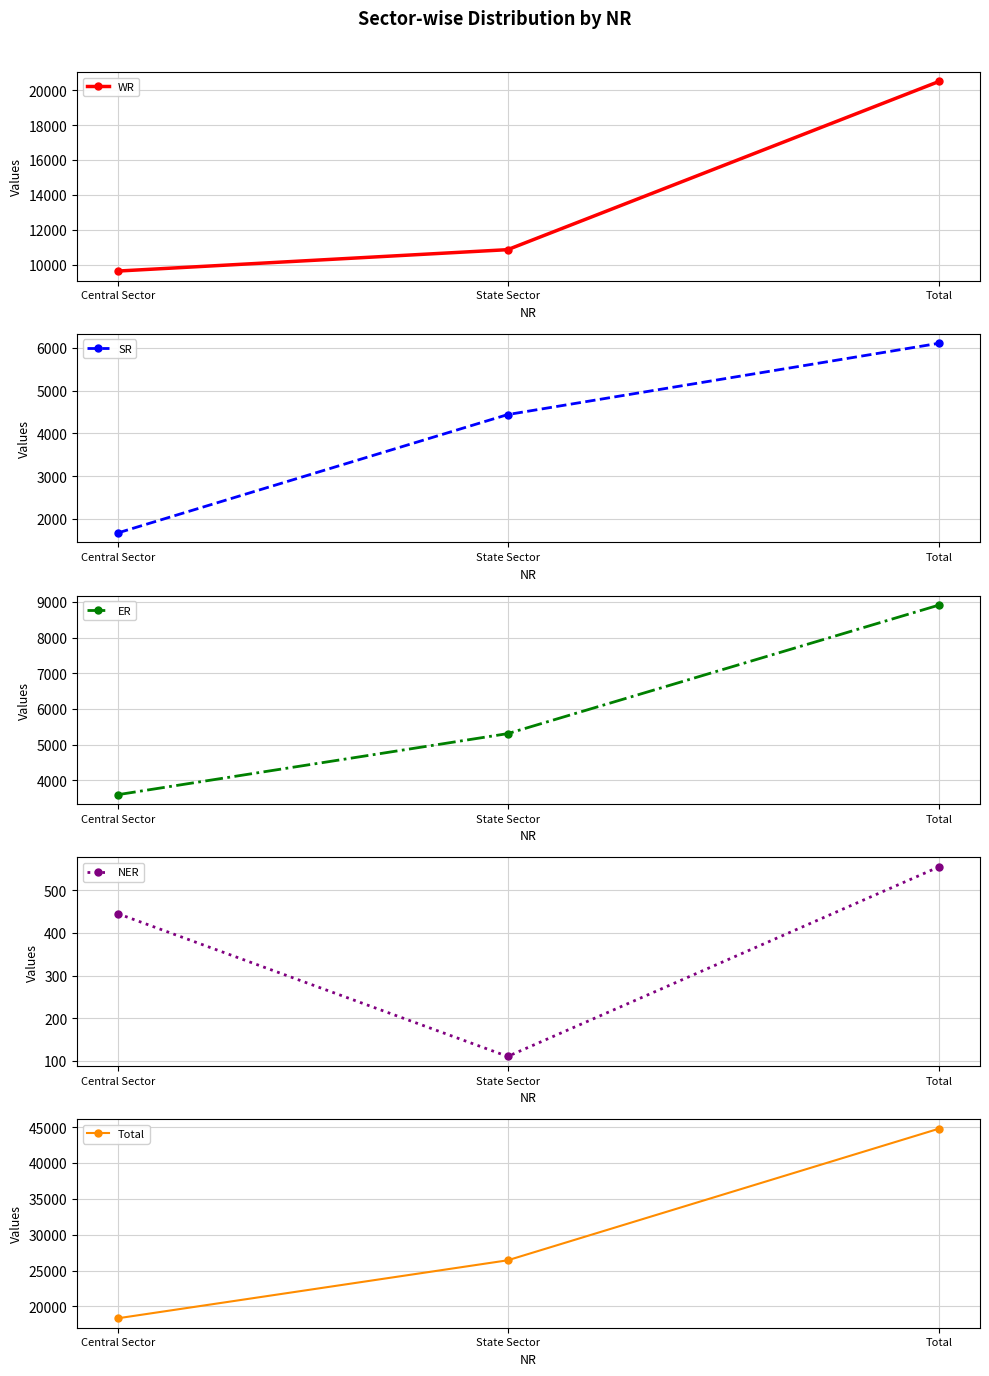

At which category is the sum across all series the highest?

Total